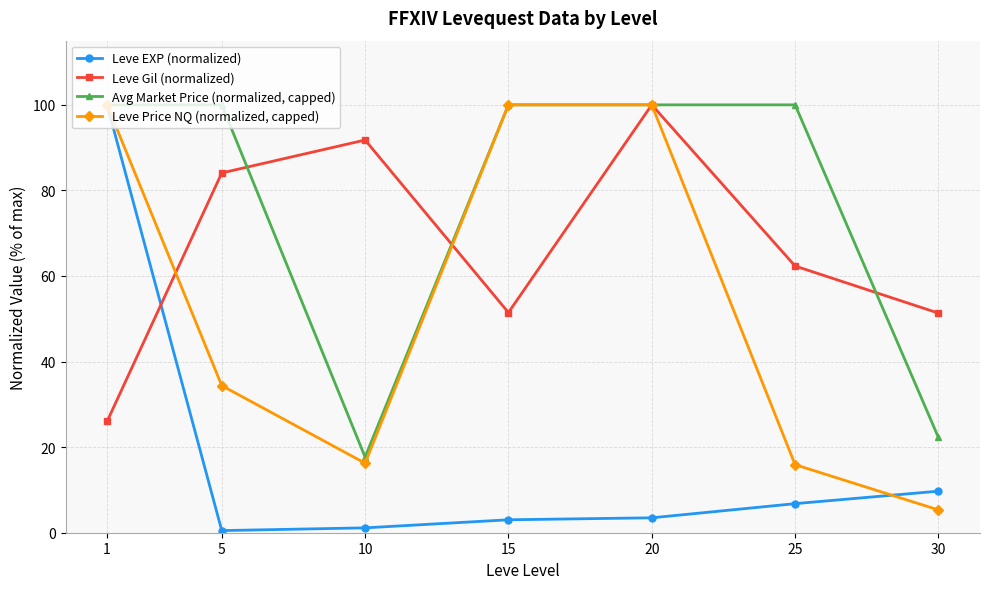

Is it true that Avg Market Price (normalized, capped) equals 22.3 at 30?

True